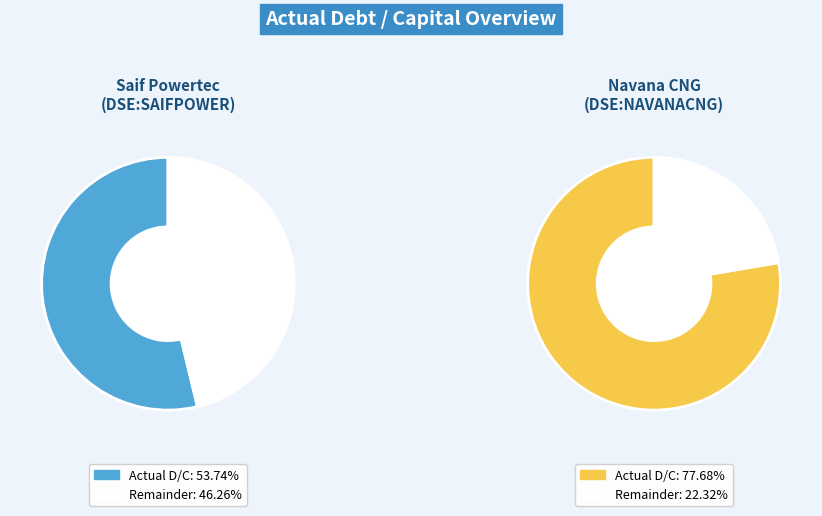

Rank the categories by value from highest to lowest.

Navana CNG Limited (DSE:NAVANACNG), Saif Powertec Limited (DSE:SAIFPOWER)